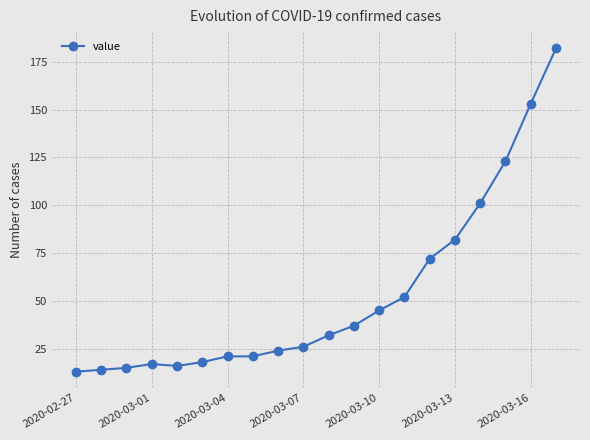

Reading right to left, transcribe all the data shown in this chart.

182	153	123	101	82	72	52	45	37	32	26	24	21	21	18	16	17	15	14	13